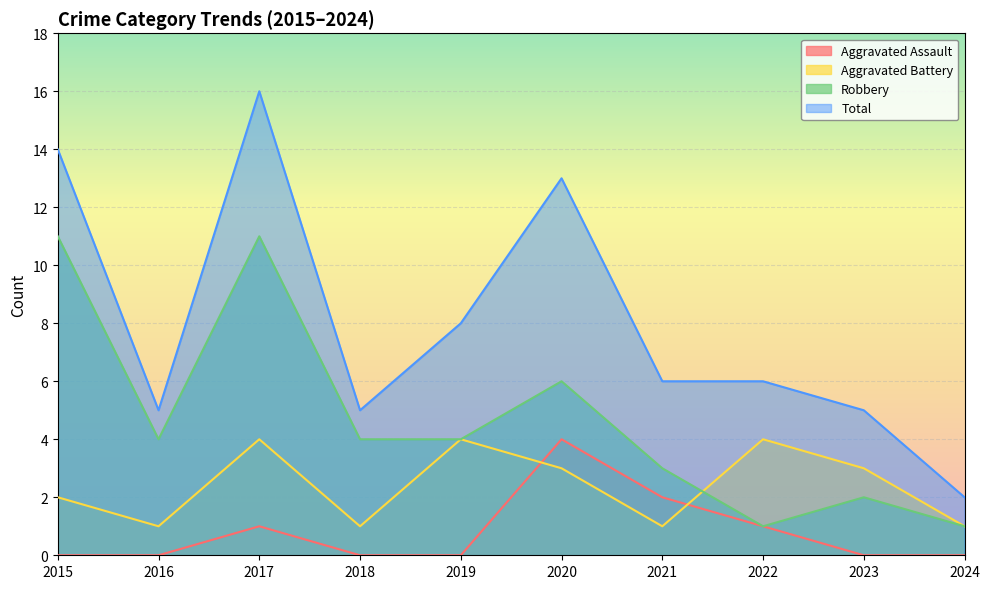

List the series in order of their peak value, lowest first.

Aggravated Assault, Aggravated Battery, Robbery, Total